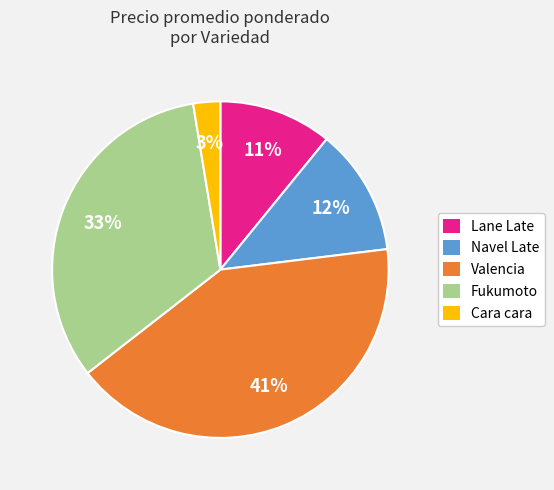

The Valencia slice represents 55% of the pie. True or false?

False